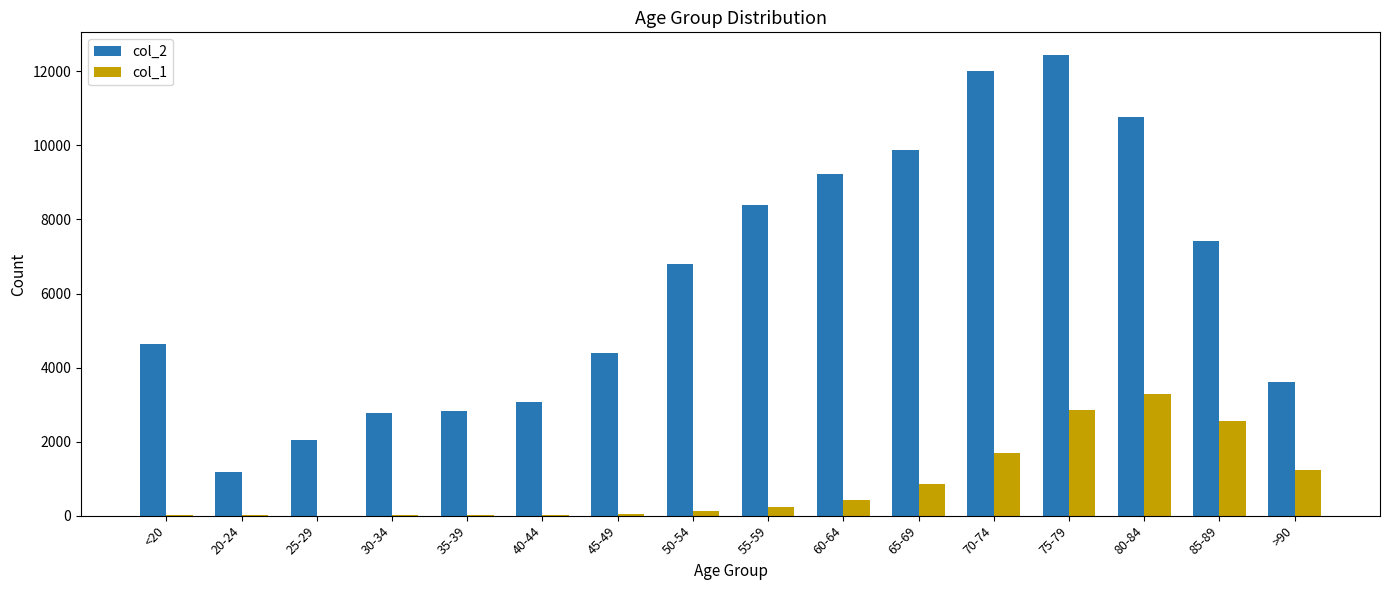

Count the number of data series in this chart.

2